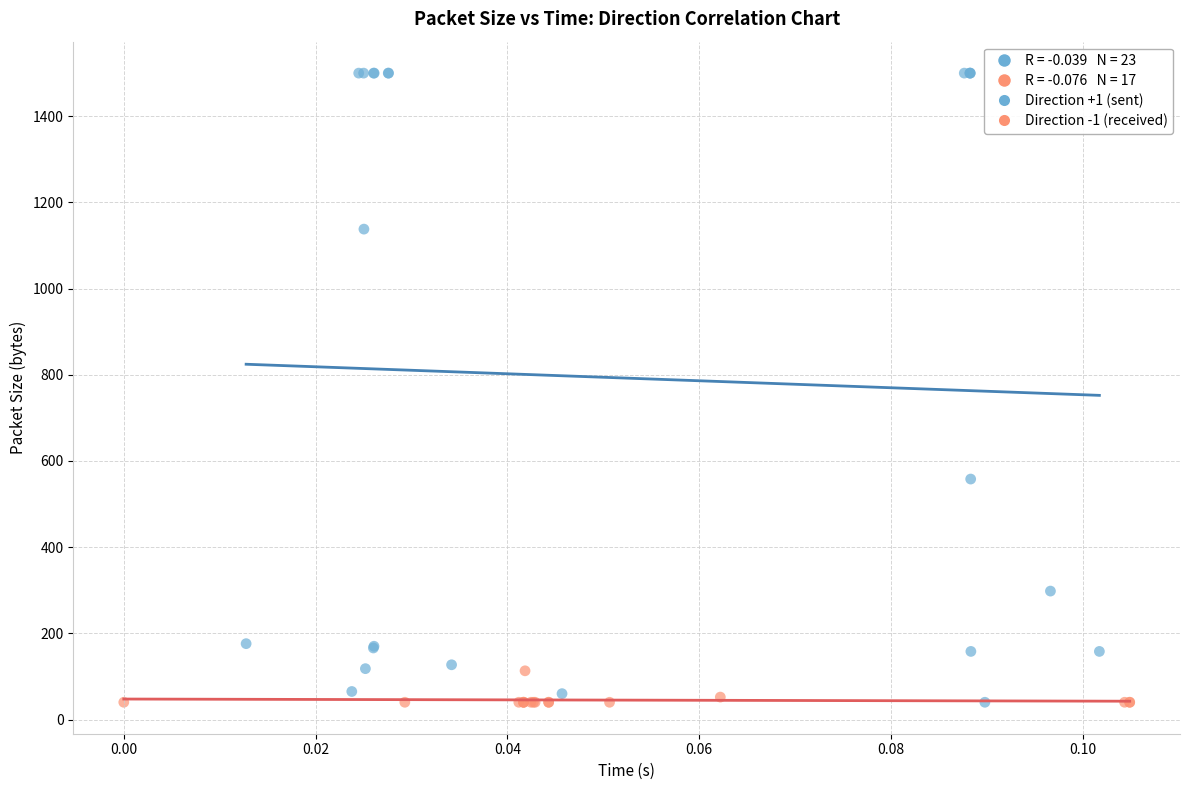

Which series contains the highest Y value?

Direction +1 (sent)